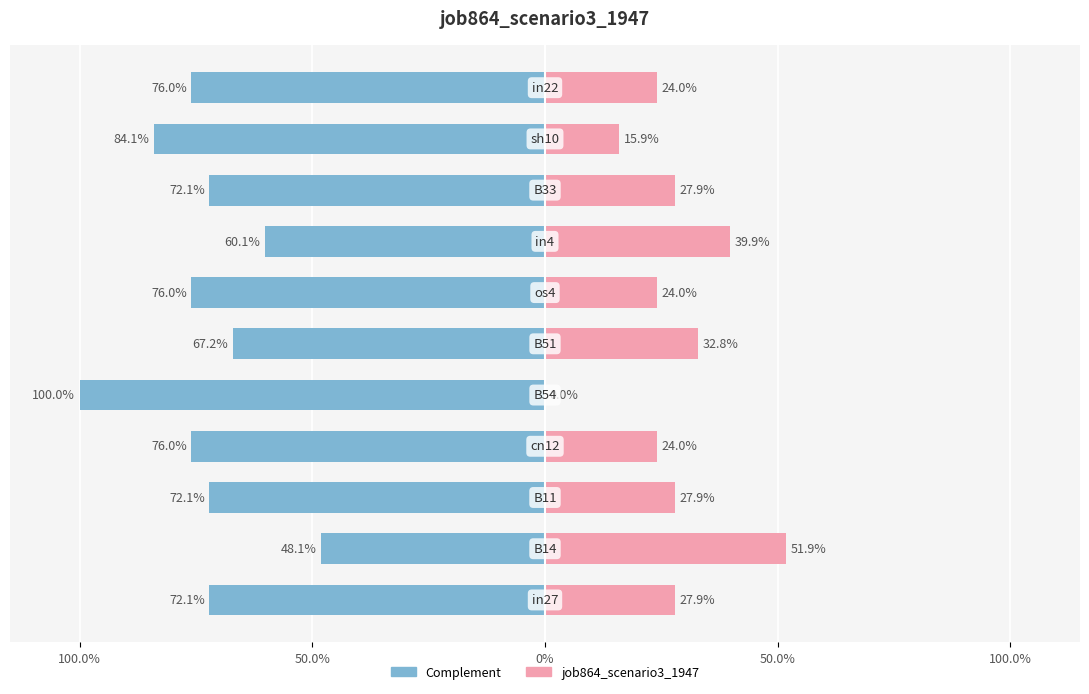

What is the difference between the maximum and second lowest values in the job864_scenario3_1947 (complement) series?

0.4